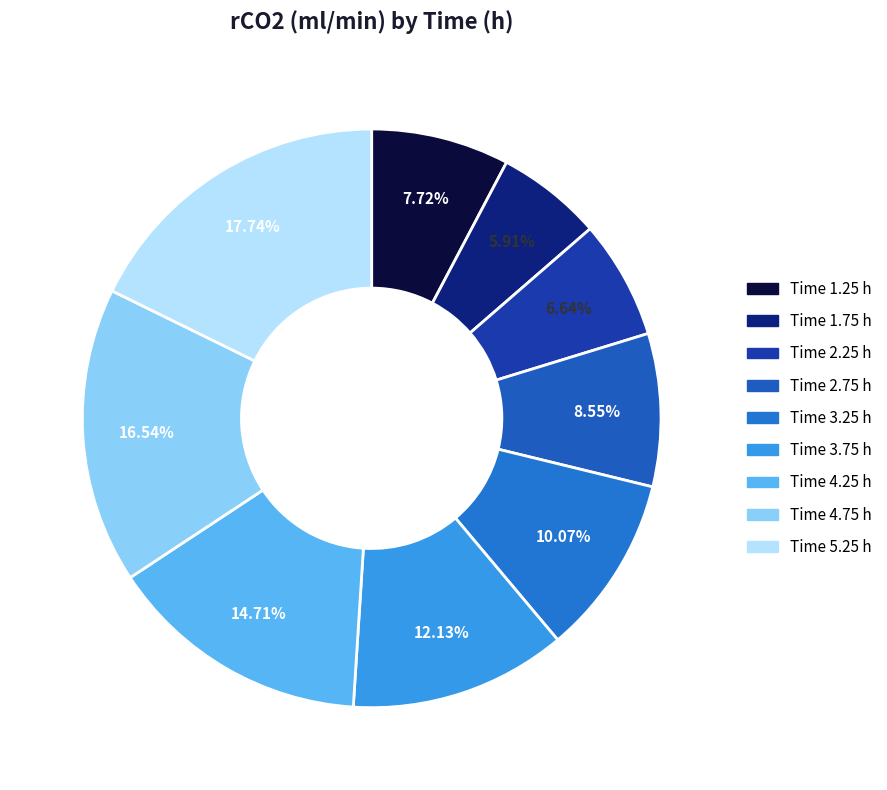

What is the largest slice in the pie chart?

5.25